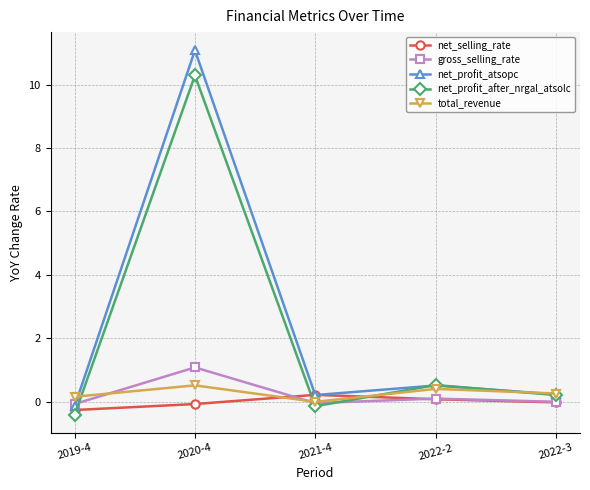

How many data points in net_profit_atsopc are less than 0?

1